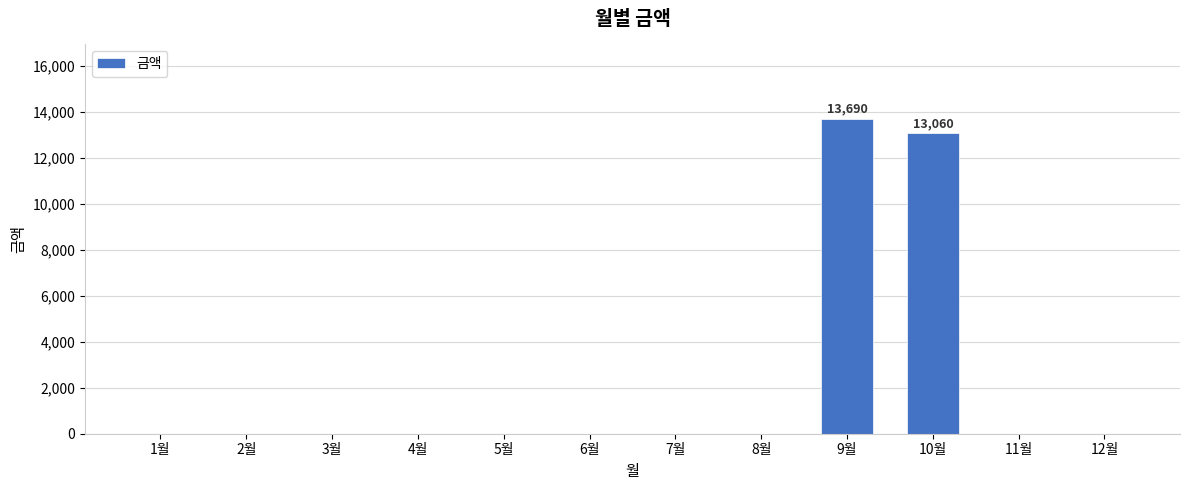

What is the greatest value displayed?

13690